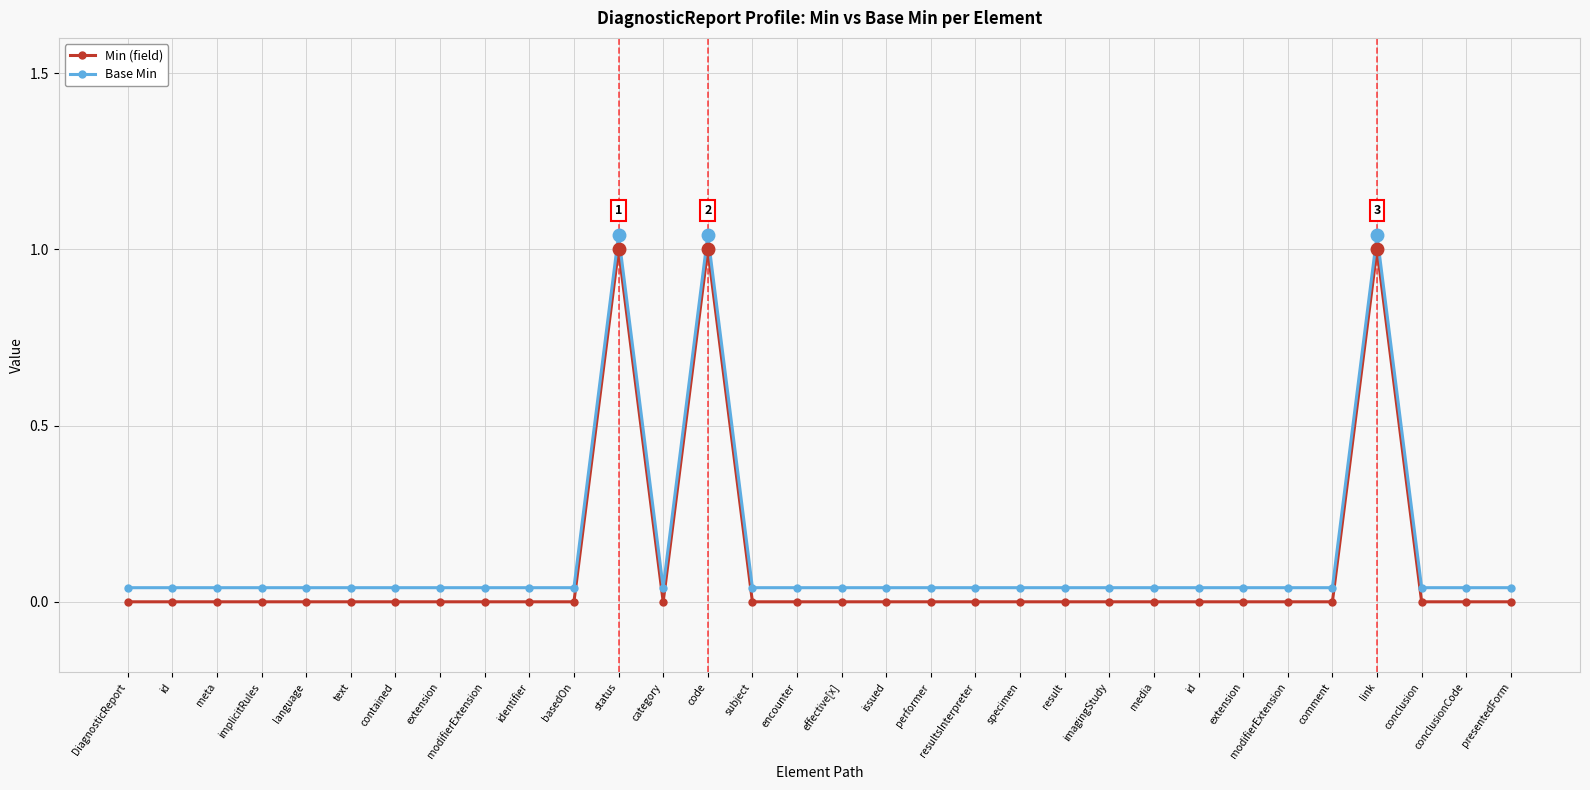

What is the sum of the Min (field) values at extension and code?

1.0